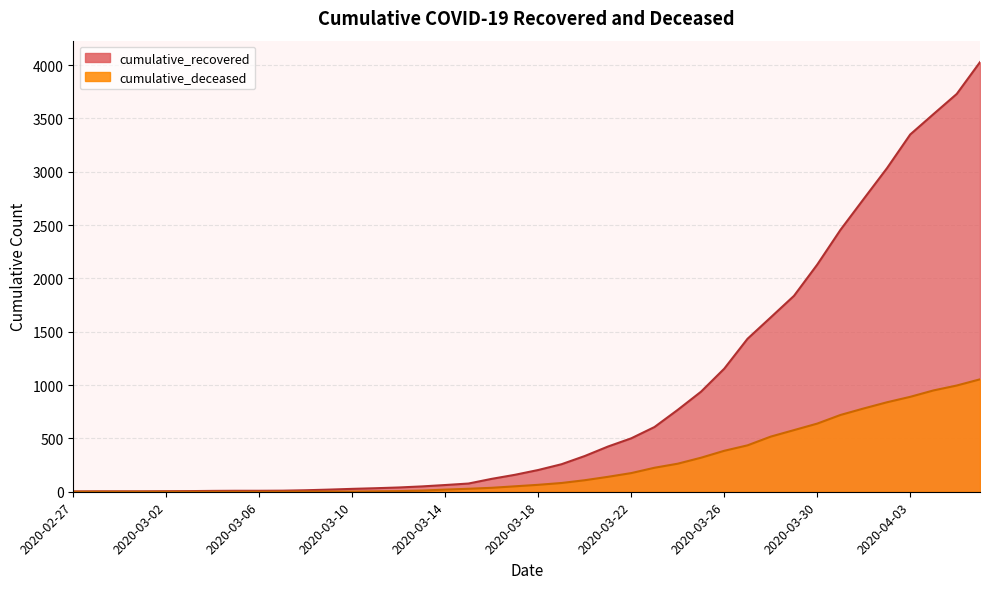

Where is cumulative_deceased nearest to the value 527?

2020-03-28